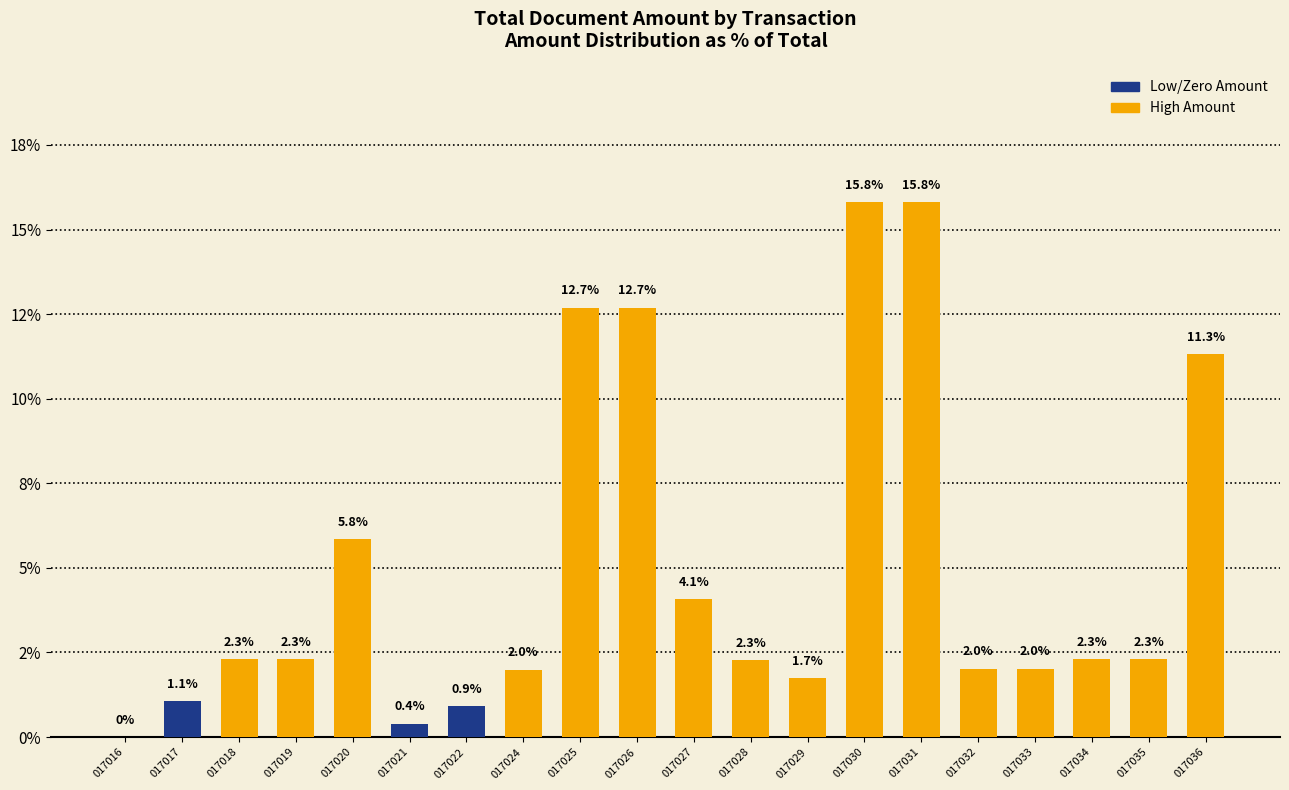

Are the bars horizontal?

No